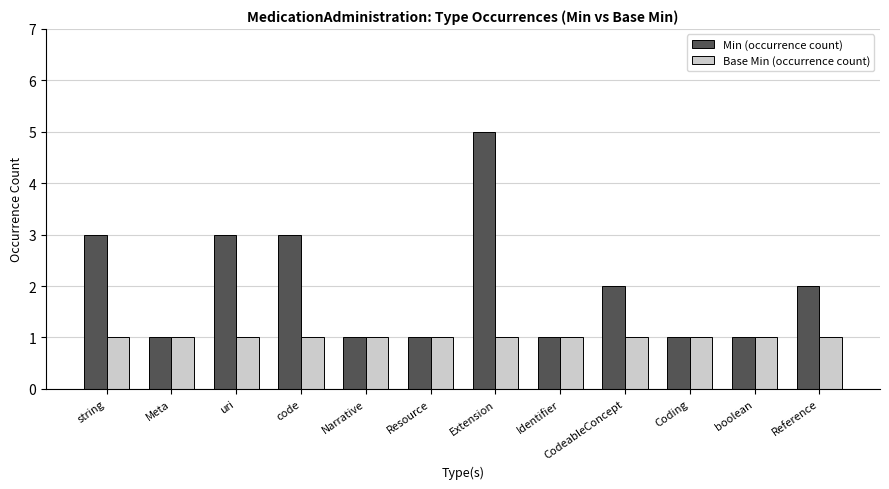

Reading left to right, extract all data points from this chart.

Min (occurrence count): 3	1	3	3	1	1	5	1	2	1	1	2
Base Min (occurrence count): 1	1	1	1	1	1	1	1	1	1	1	1